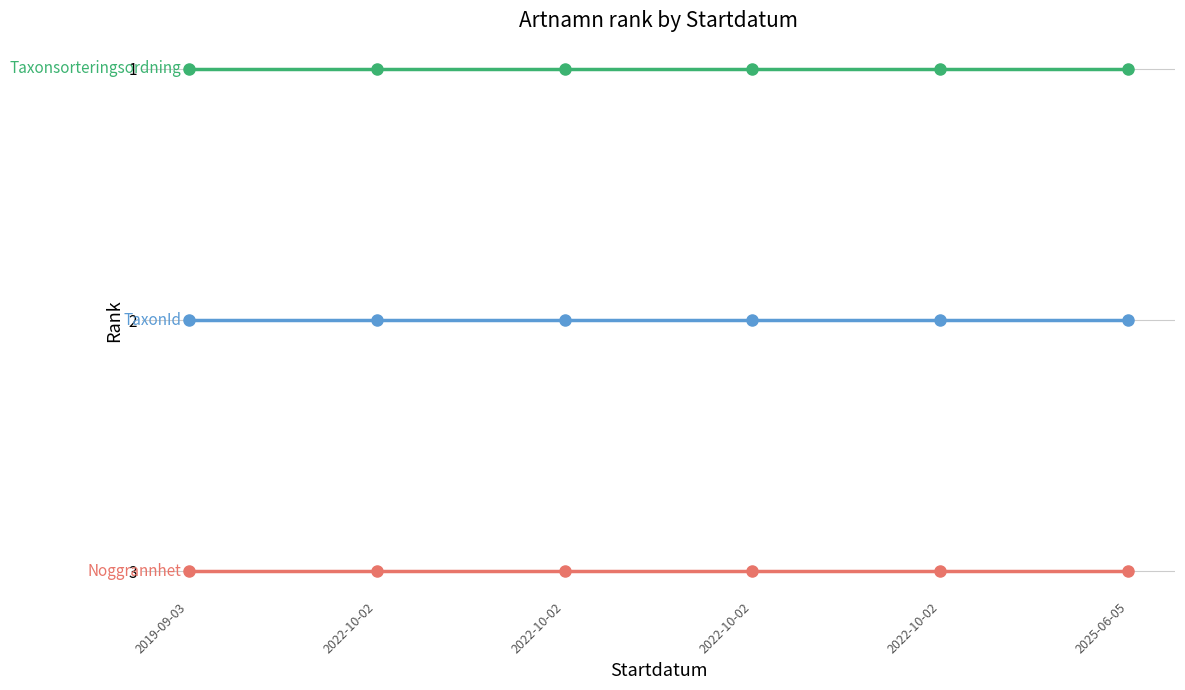

How many data points does each series have?

6